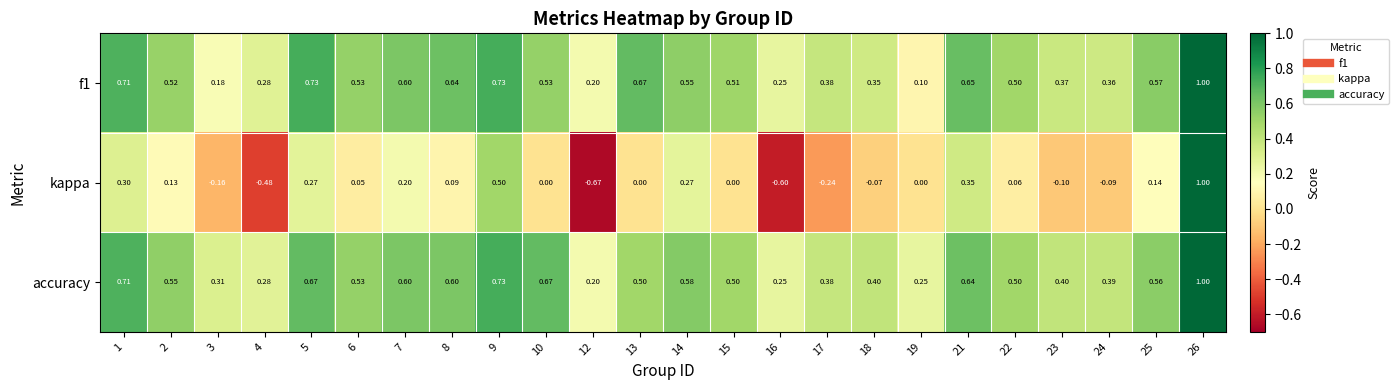

At which category is the sum across all series the highest?

26